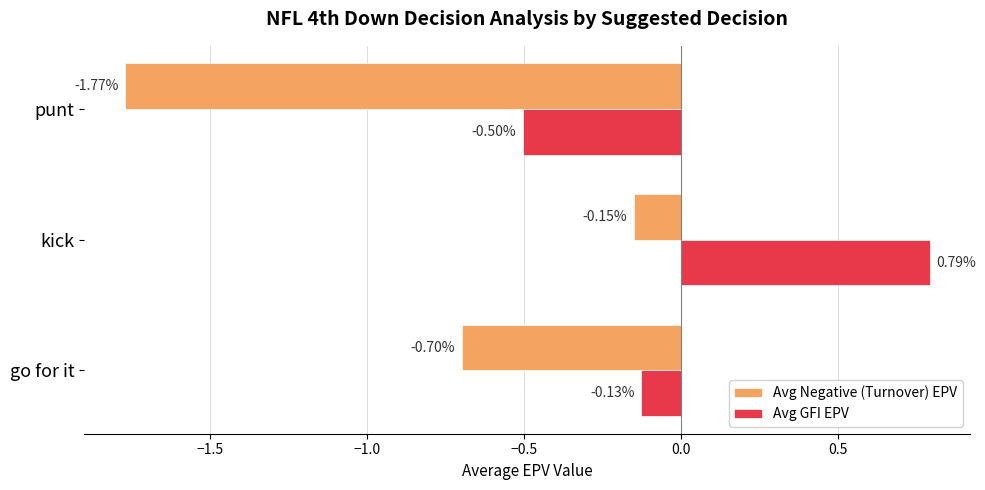

At punt, list the series in order from largest to smallest.

Avg GFI EPV, Avg Negative (Turnover) EPV